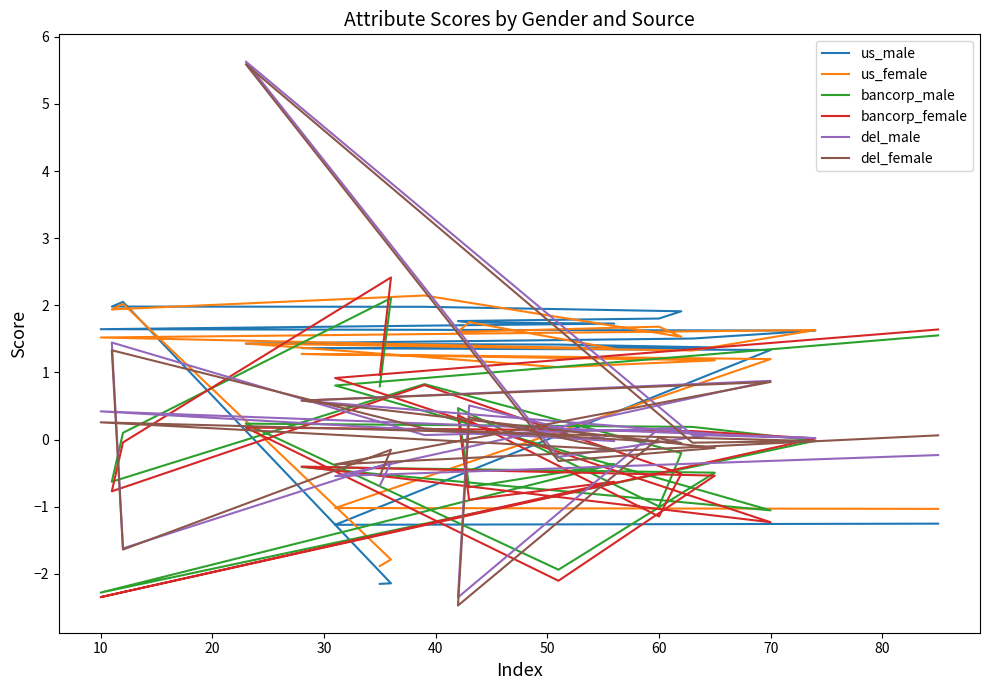

How many categories are shown in the chart?

20